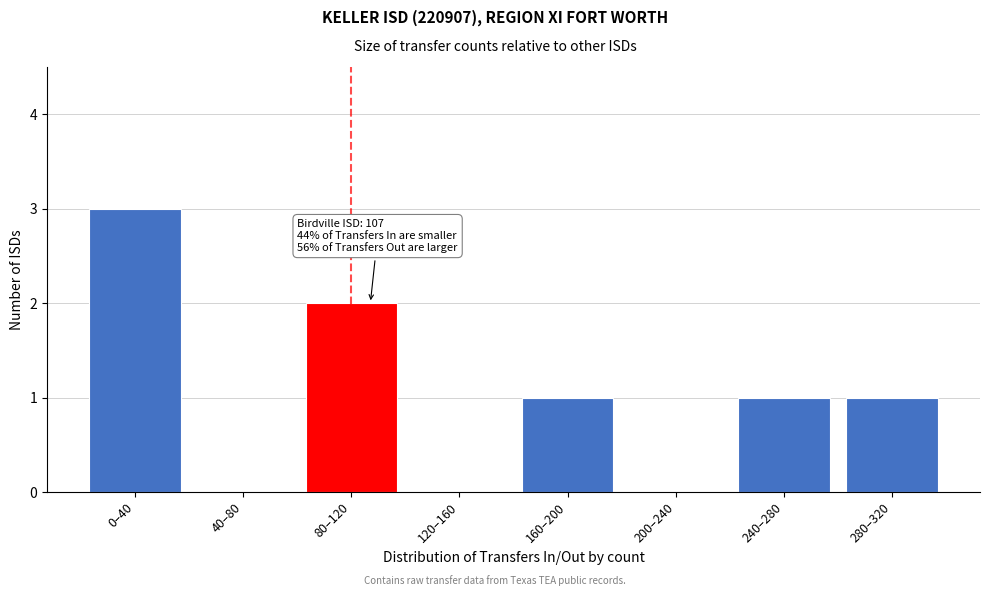

Reading left to right, transcribe all the data shown in this chart.

0–40=3	40–80=0	80–120=2	120–160=0	160–200=1	200–240=0	240–280=1	280–320=1